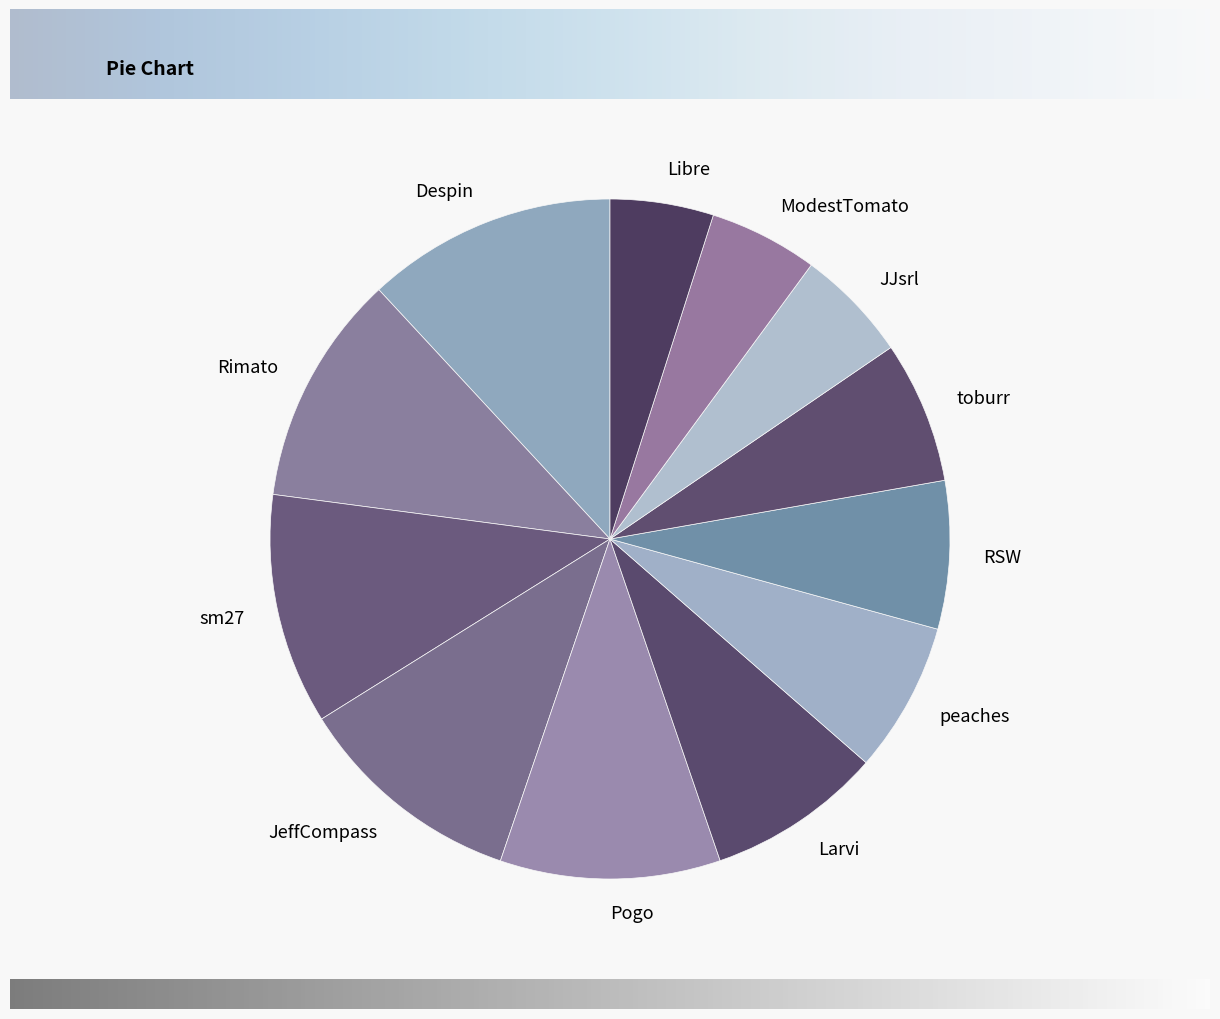

What is the largest slice in the pie chart?

Despin